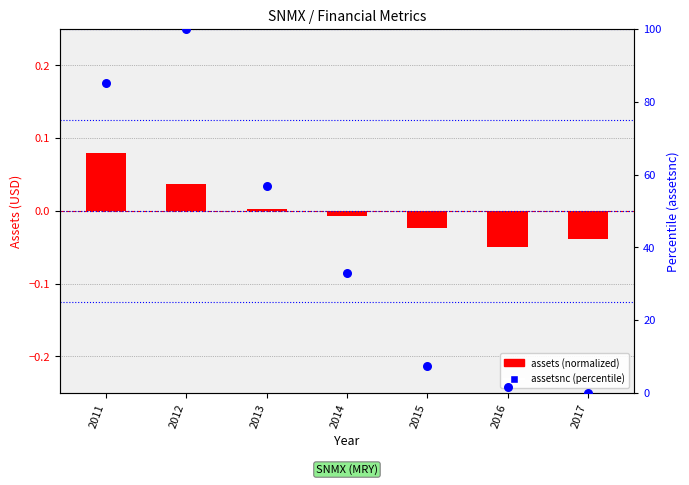

Which series contains the lowest Y value?

assets (normalized)